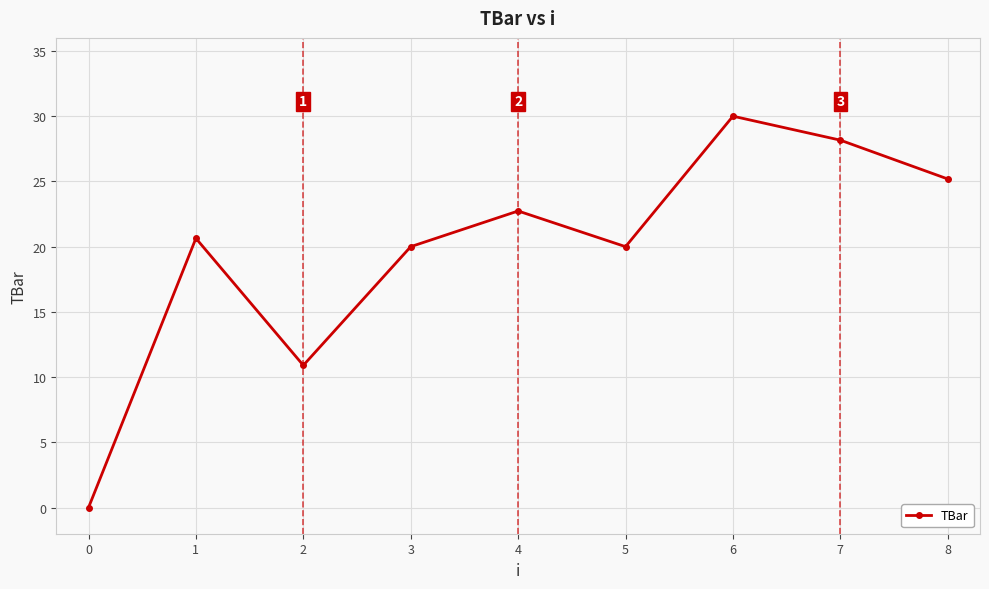

Is this an area chart (filled region under the line)?

No